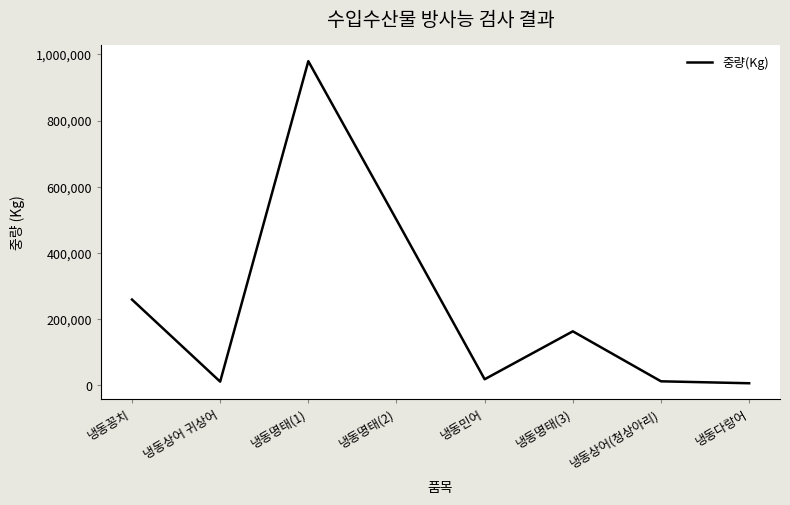

Which has a higher value, 냉동상어 귀상어 or 냉동꽁치?

냉동꽁치